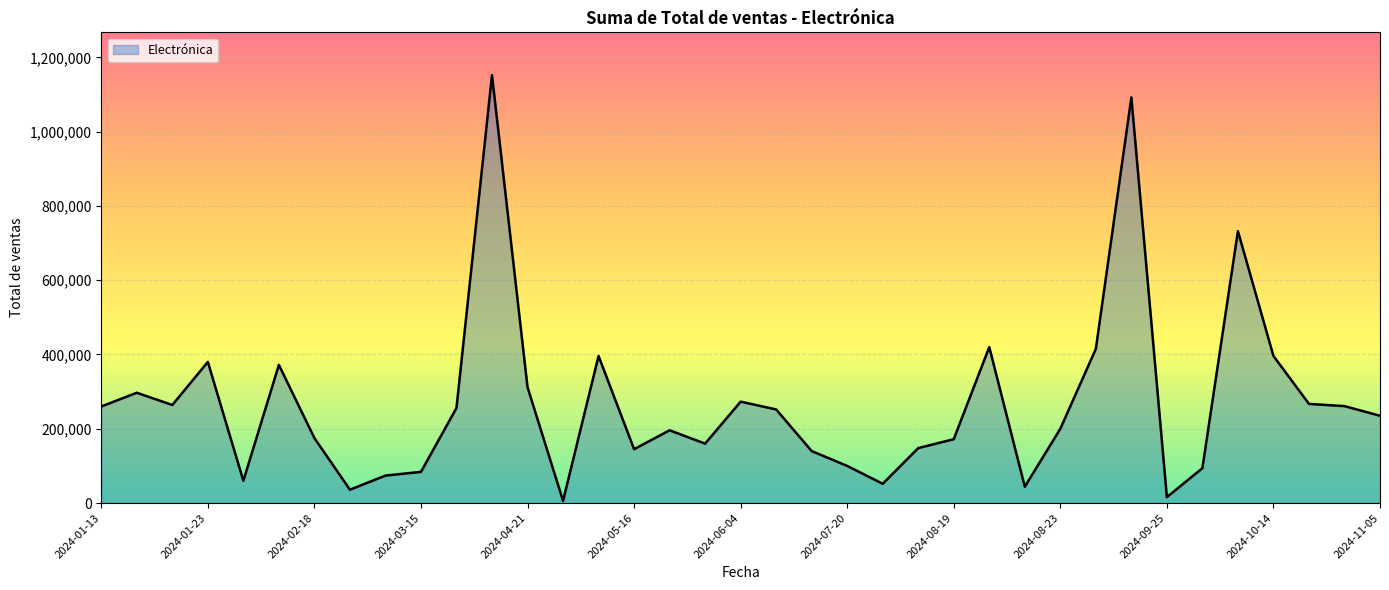

What is the difference between the maximum and minimum values?

1146000